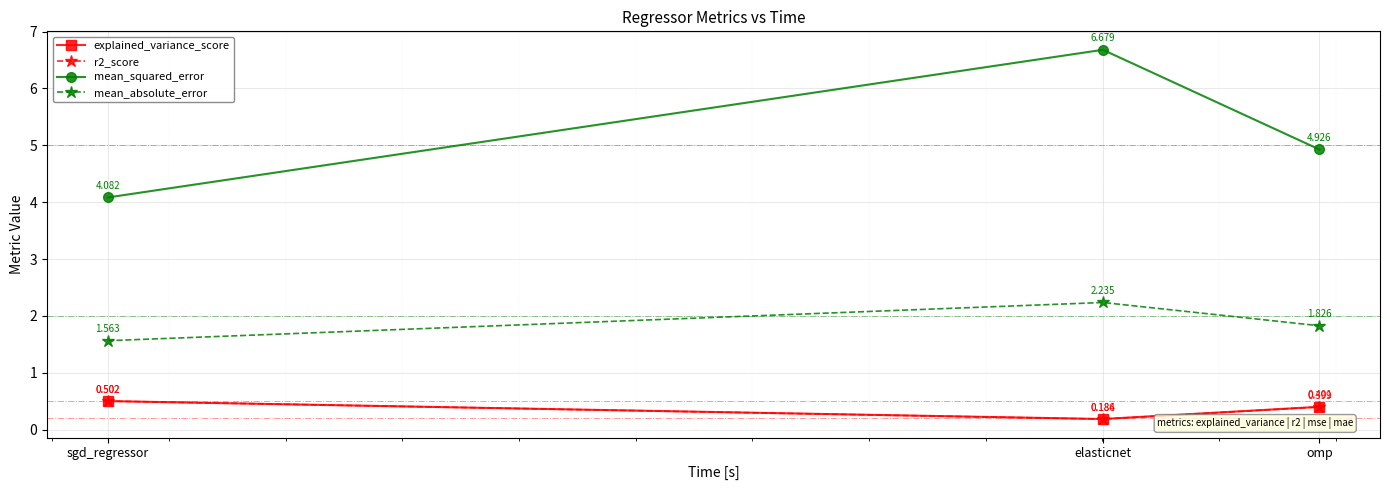

The mean_absolute_error series shows 1.5 at elasticnet. True or false?

False